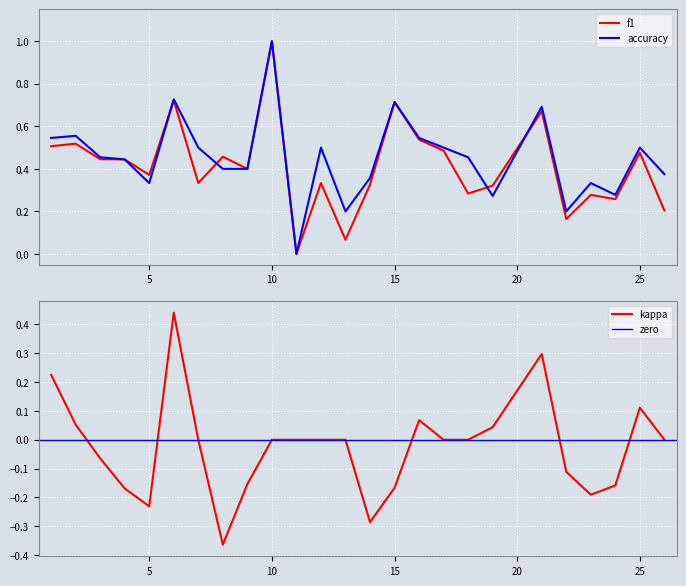

What is the average value of the accuracy series?

0.5